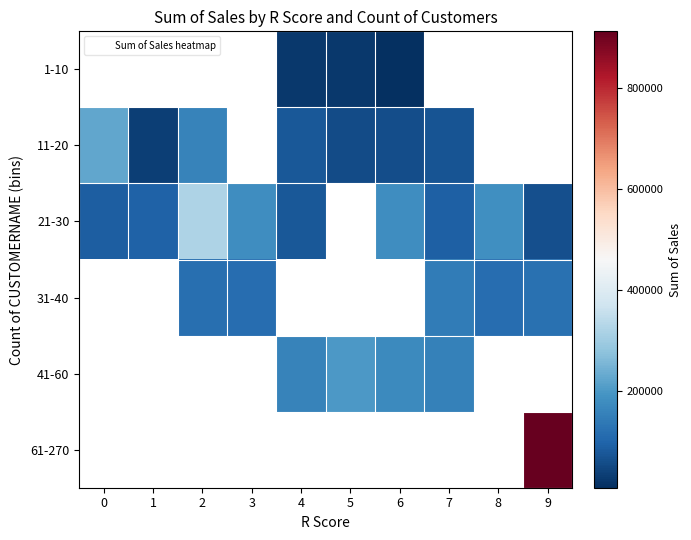

What is the difference between the second highest and second lowest values in the 21-30 series?

102089.8